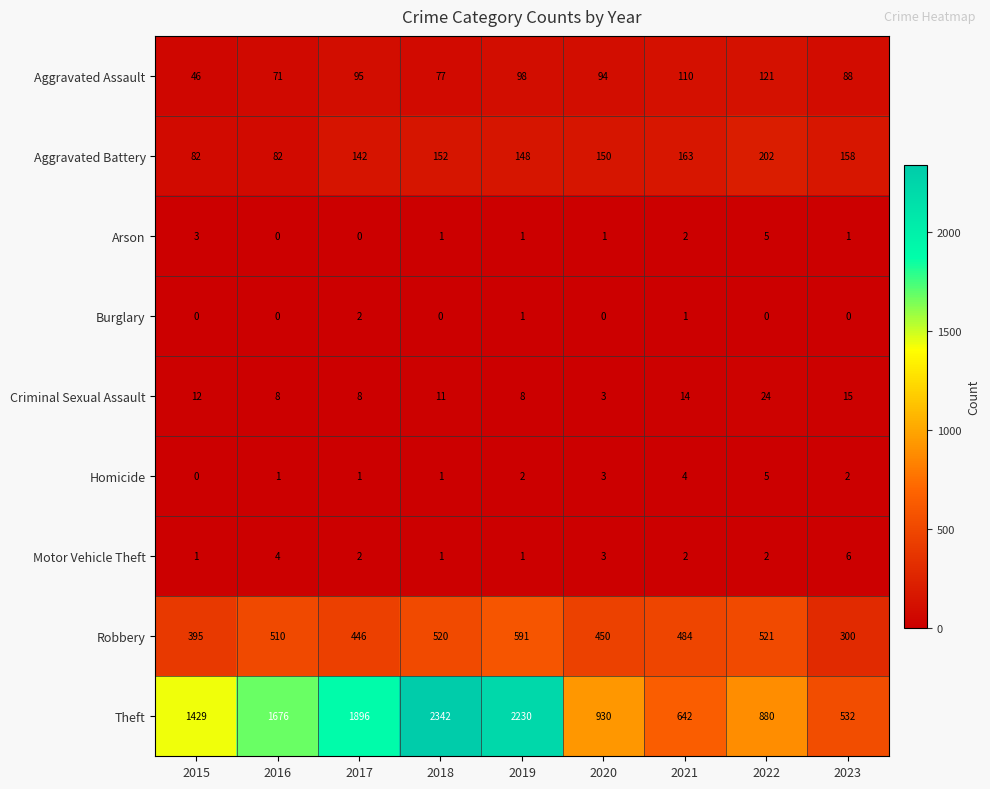

What is the difference between the second highest and minimum values in the Robbery series?

221